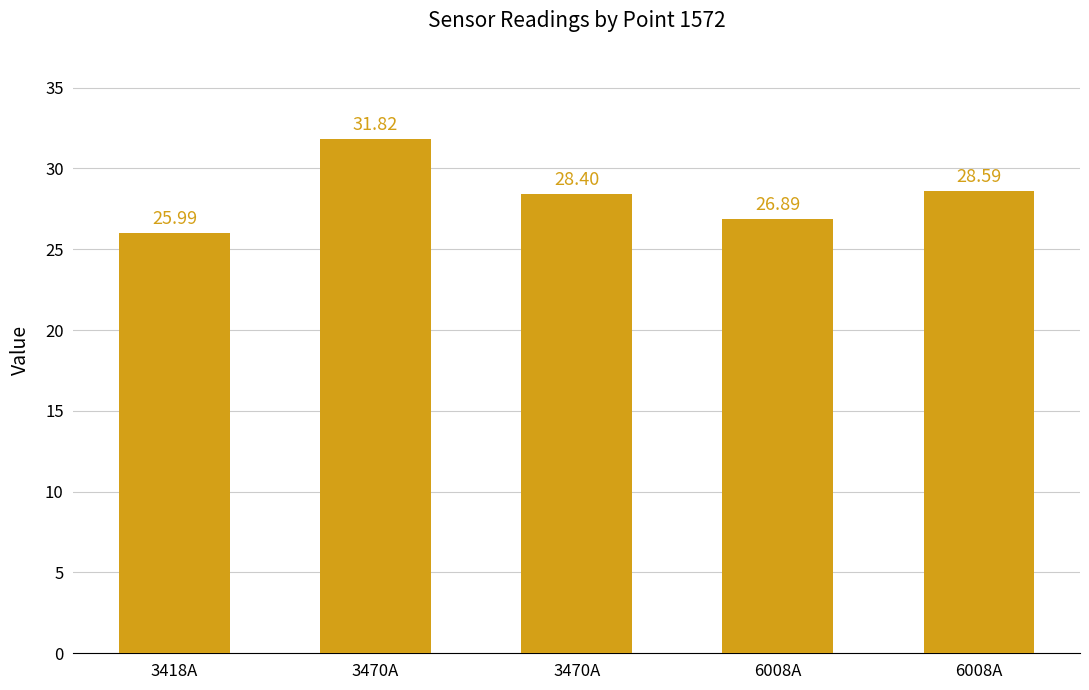

Count the number of categories in the chart.

5